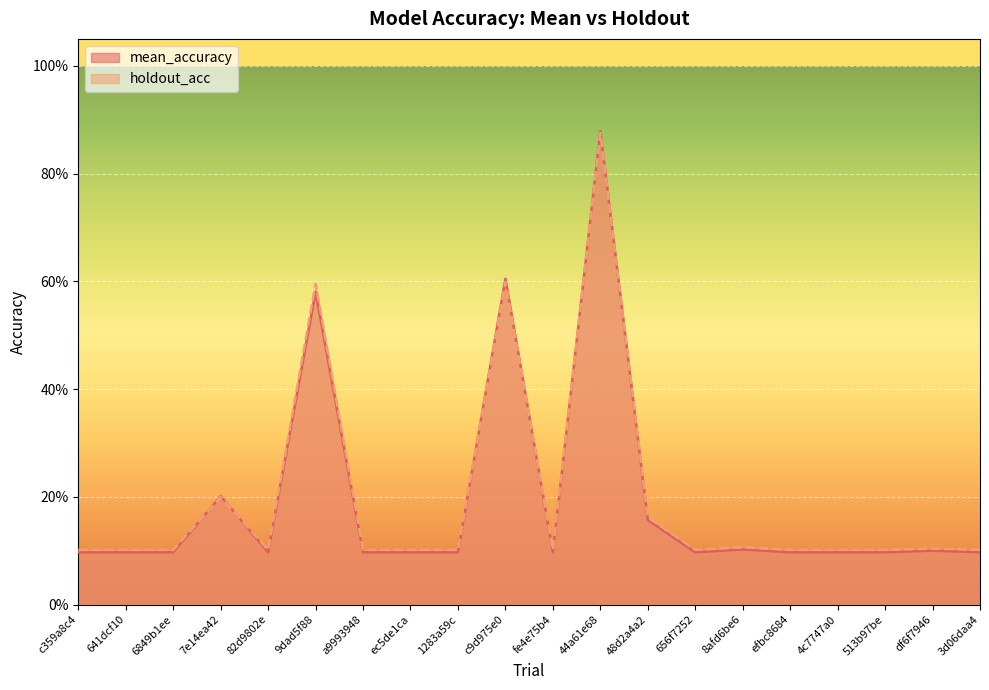

Reading left to right, list all the values displayed in this chart.

mean_accuracy: 0.1	0.1	0.1	0.2	0.1	0.6	0.1	0.1	0.1	0.6	0.1	0.9	0.2	0.1	0.1	0.1	0.1	0.1	0.1	0.1
holdout_acc: 0.1	0.1	0.1	0.2	0.1	0.6	0.1	0.1	0.1	0.6	0.1	0.9	0.2	0.1	0.1	0.1	0.1	0.1	0.1	0.1